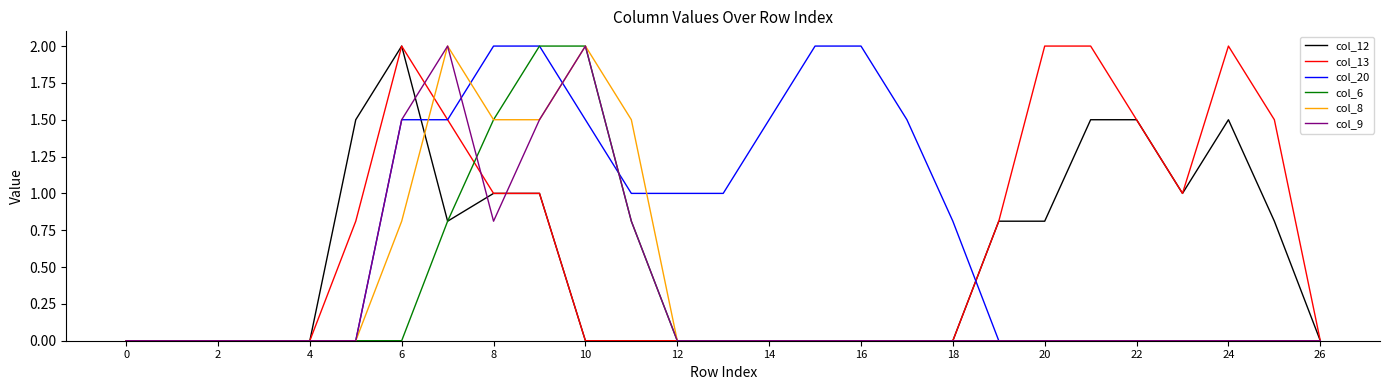

What is the highest value of the col_9 series?

2.0